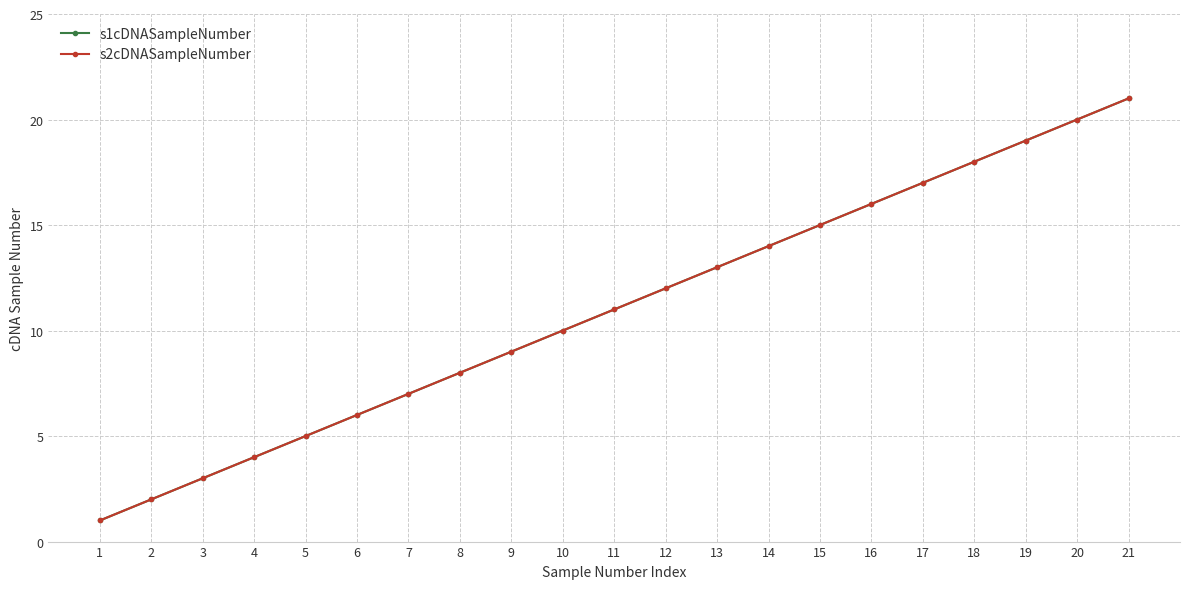

At which label does s2cDNASampleNumber reach its minimum?

1